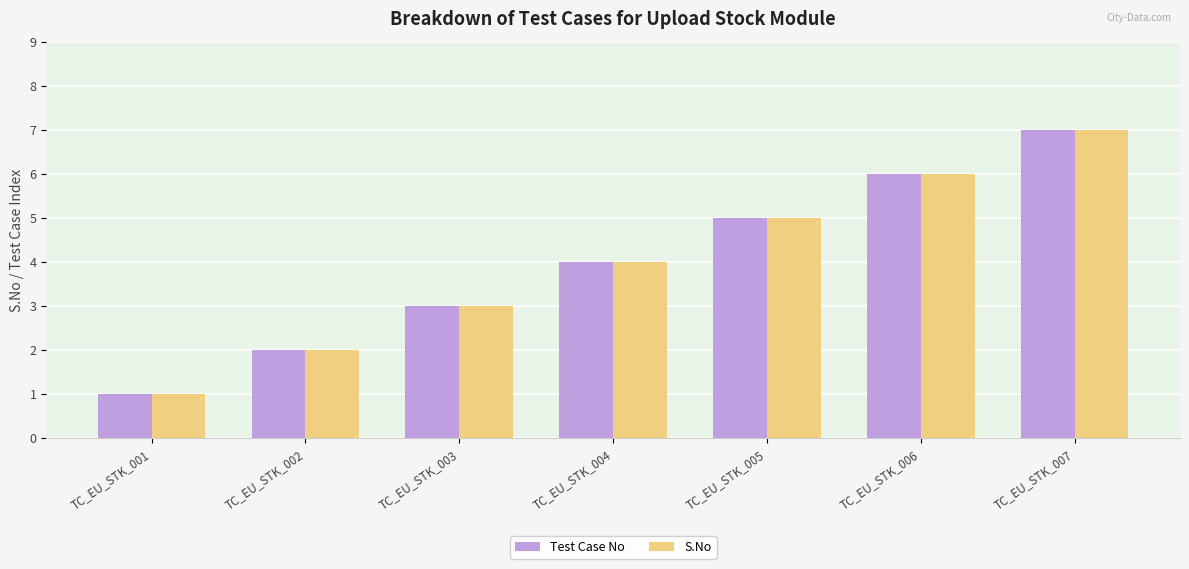

Read the S.No value at TC_EU_STK_001.

1